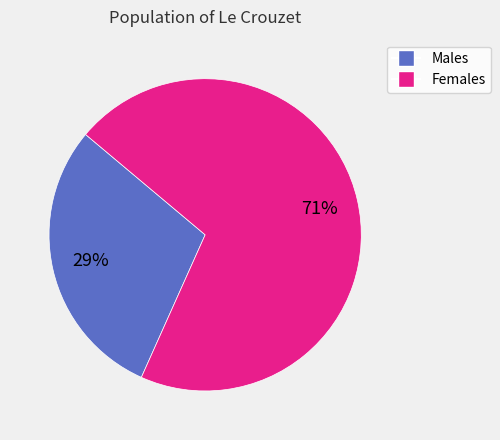

Is there a majority slice in this chart?

Yes